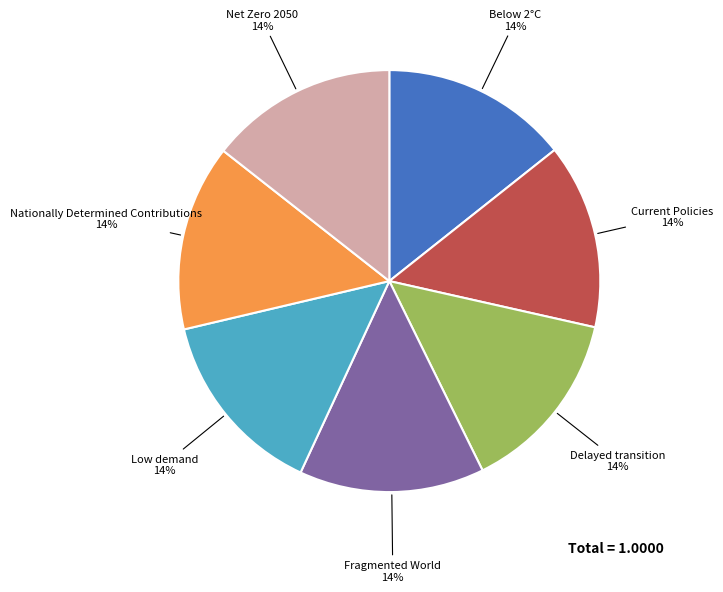

To the nearest percent, what portion does Fragmented World represent?

14%